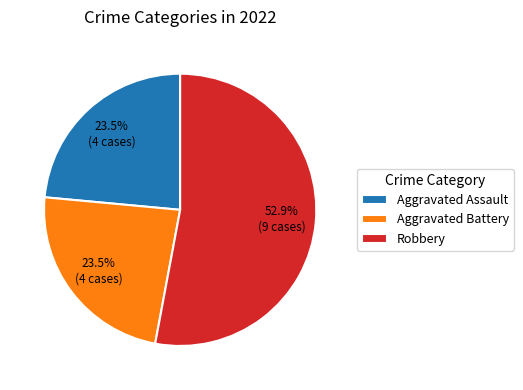

Approximately how many times larger is the value at Robbery compared to Aggravated Assault?

2.3